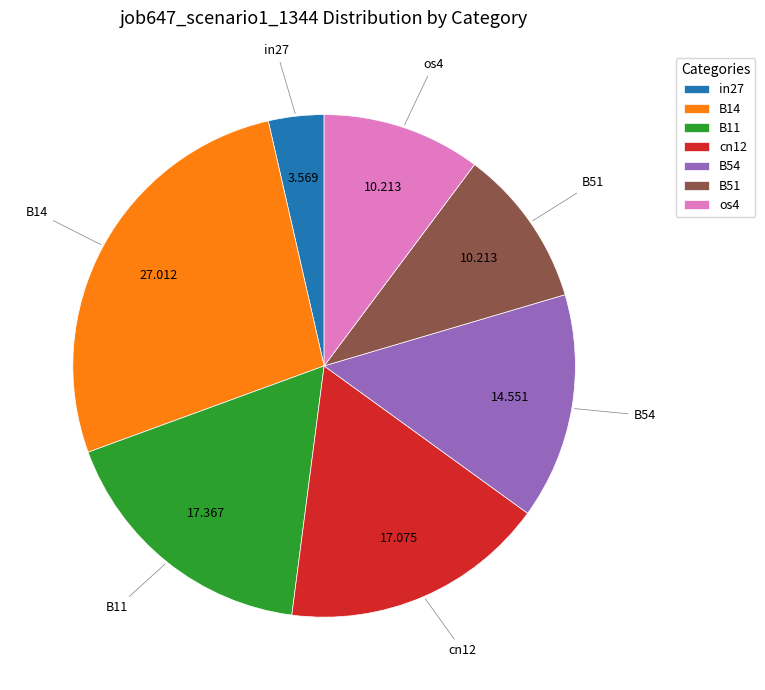

Combined, do in27 and B54 account for over 50%?

No